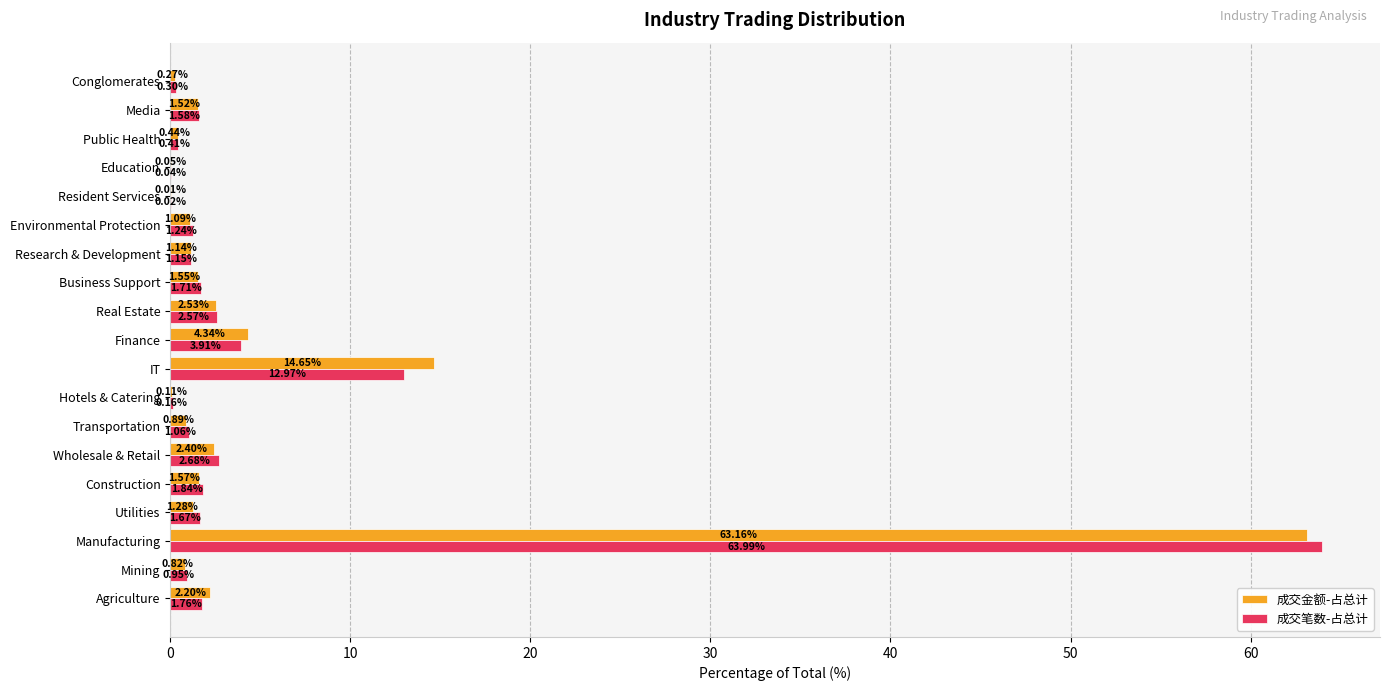

Which category has the highest value across all series?

Manufacturing